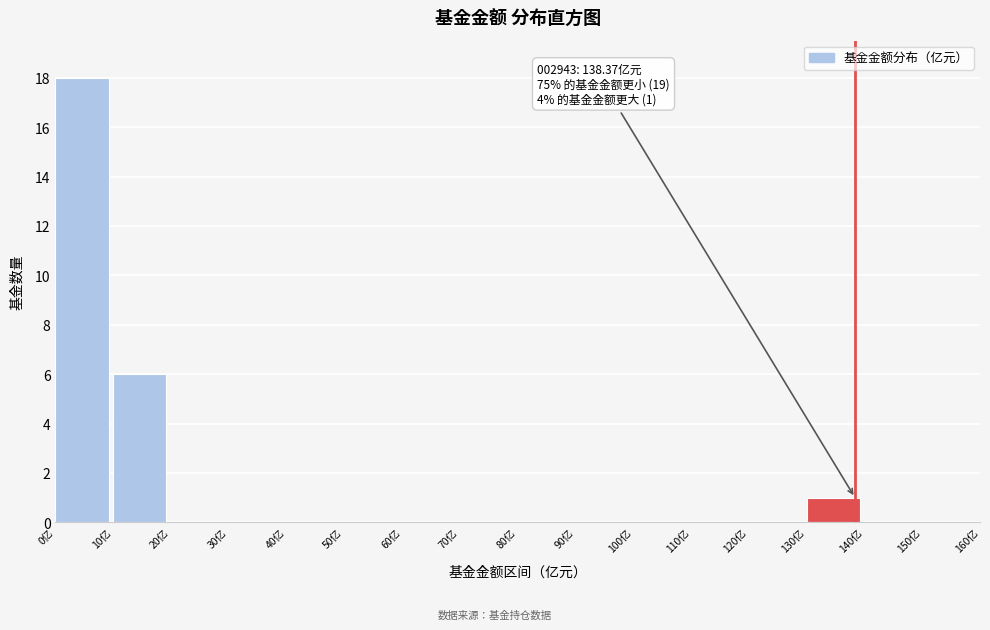

Which range on the x-axis has the tallest bar?

0 to 10